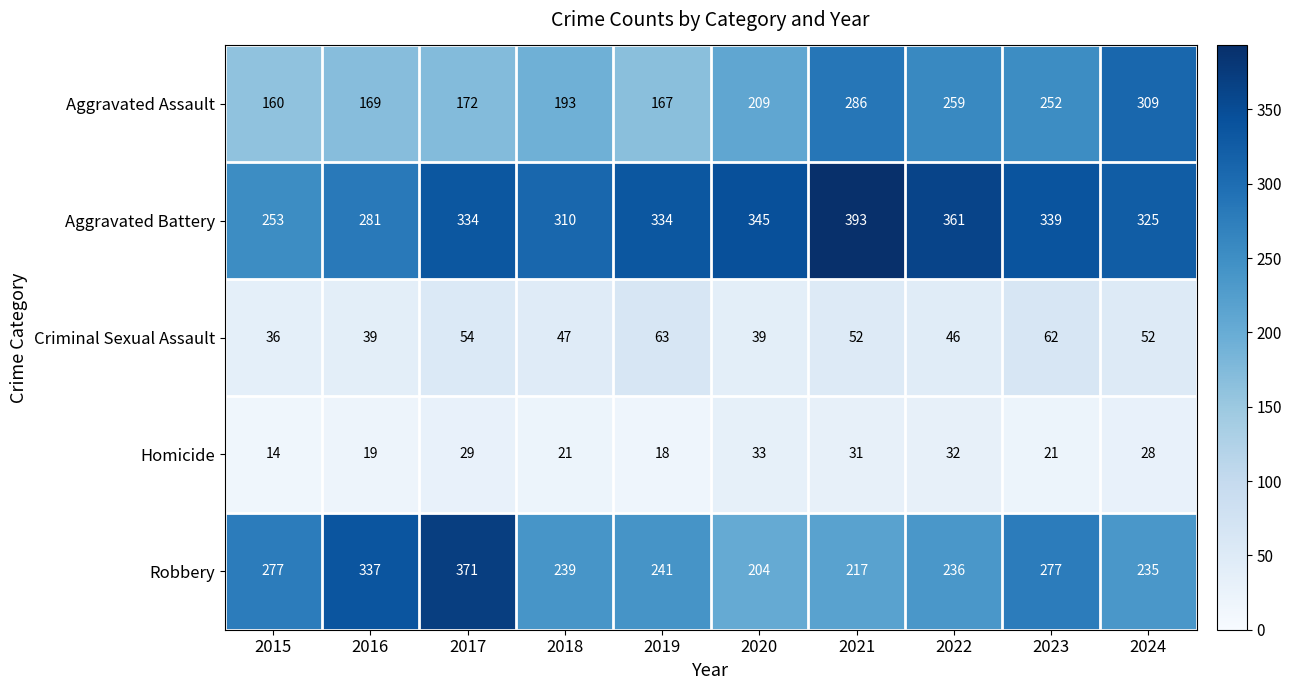

At which category is the sum across all series the highest?

2021